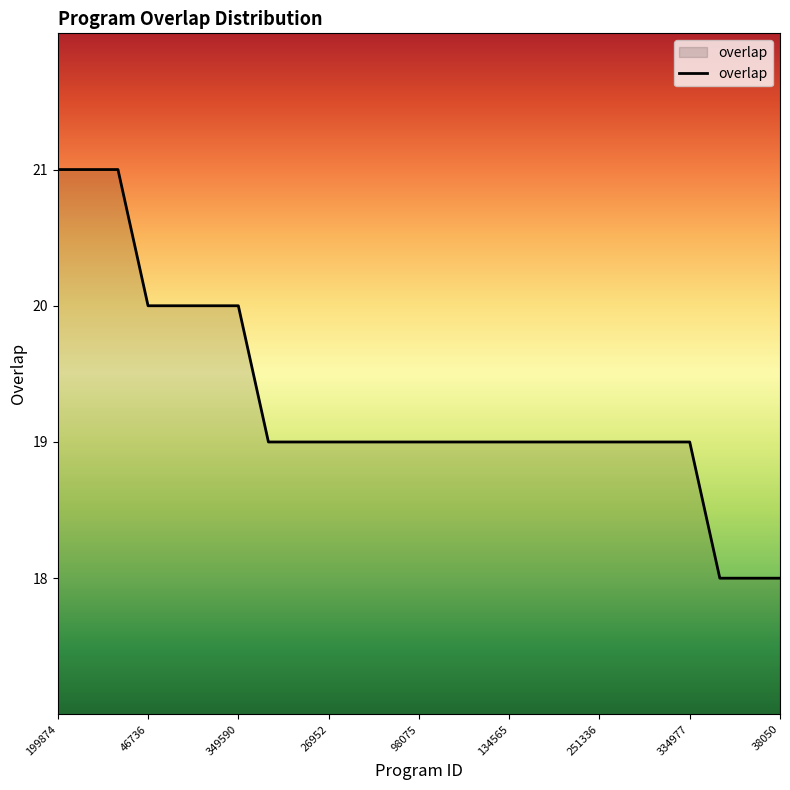

What is the difference between the maximum and minimum values?

3